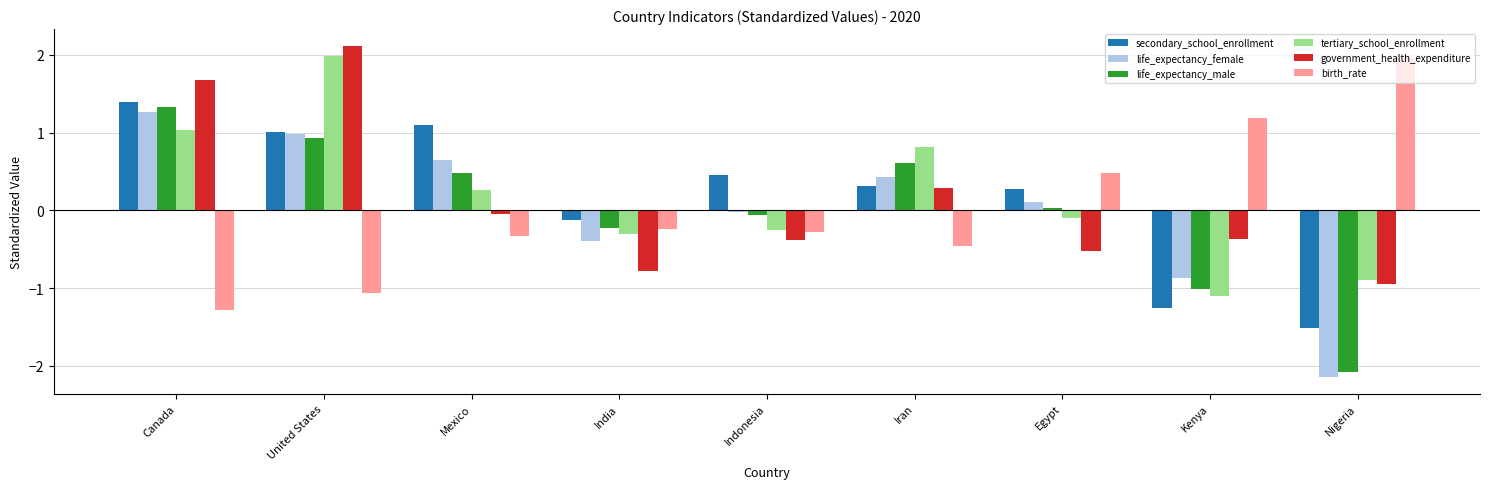

At which category does the chart reach its minimum across all series?

Nigeria